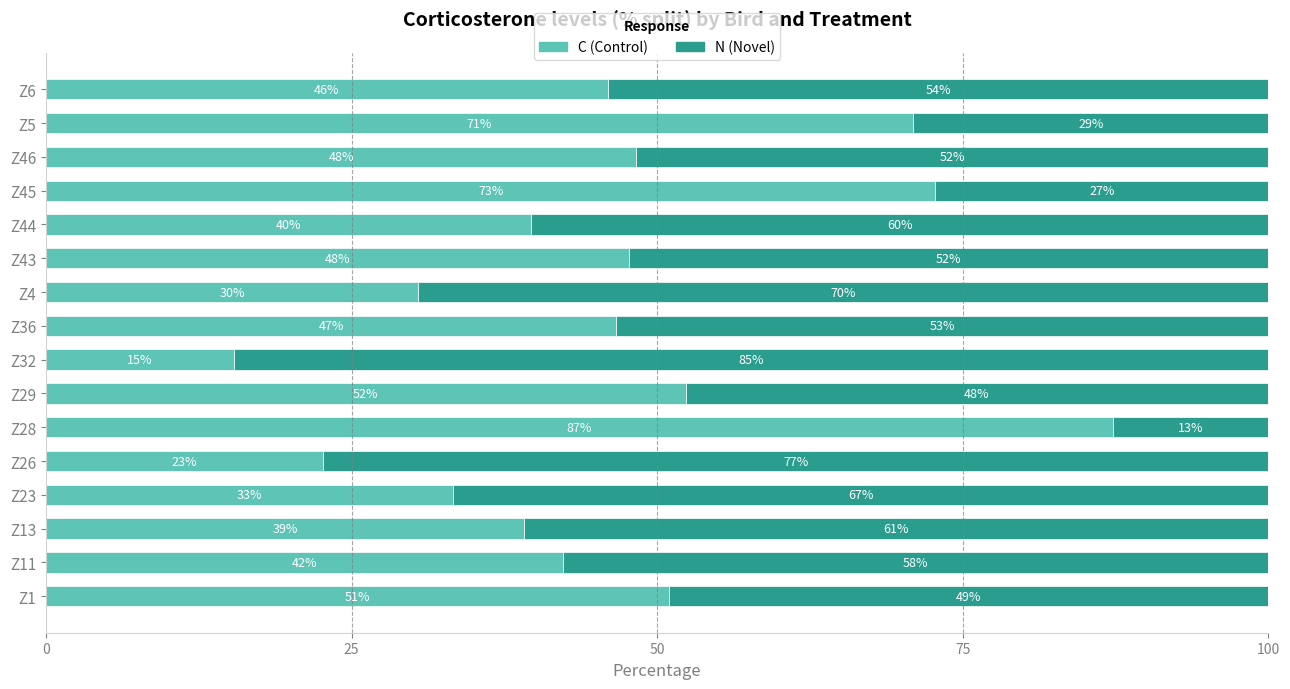

What is the value of the C (Control) bar at the 4th from the left?

33.3